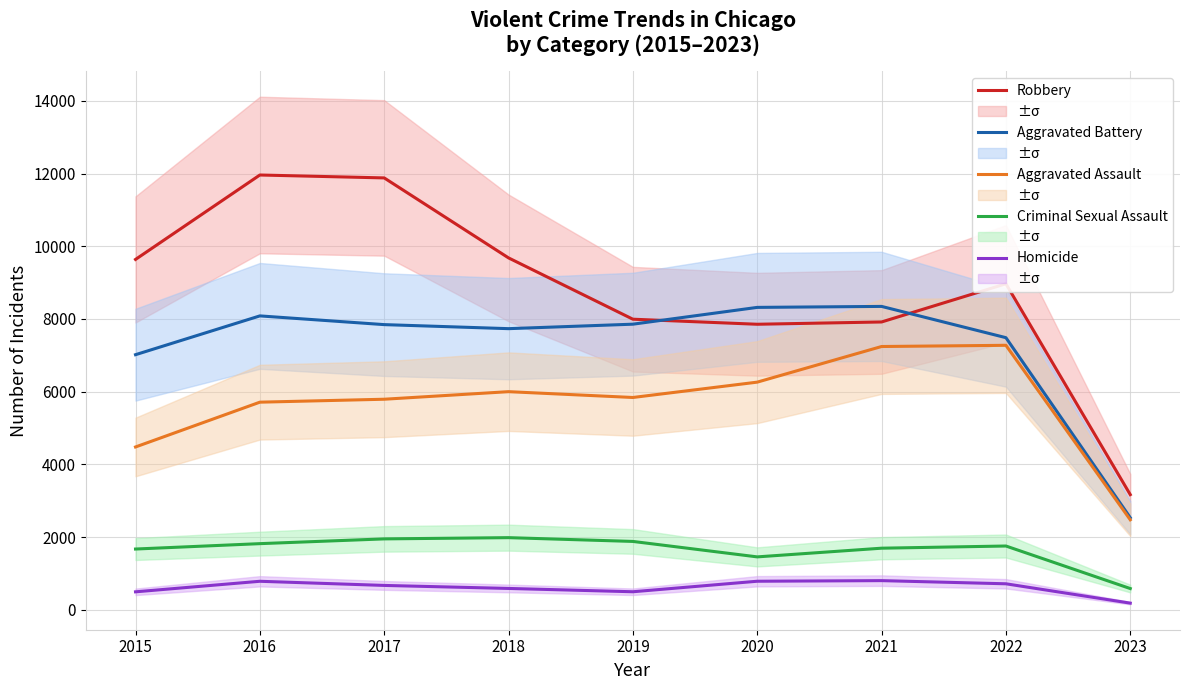

What is the approximate value of Aggravated Assault at 2021, to the nearest 100?

7200